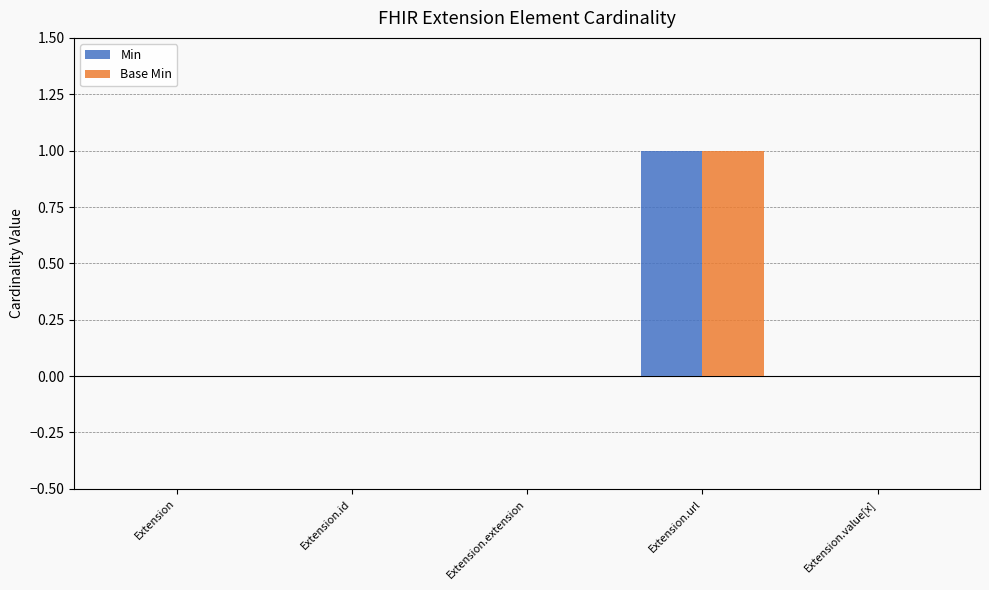

What is the maximum value for Min?

1